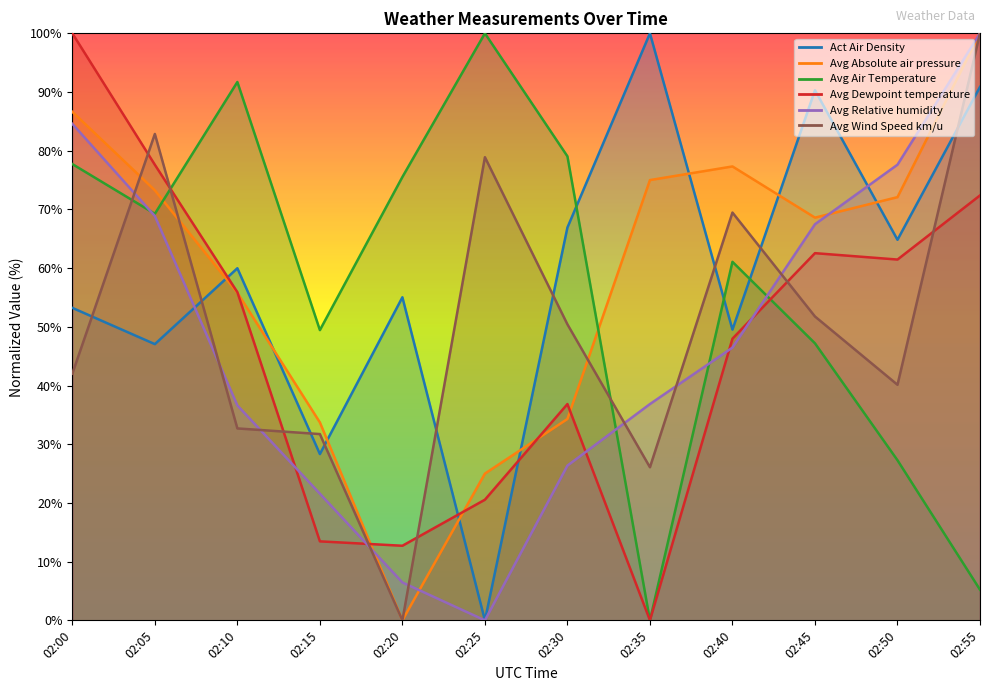

Where does the Avg Air Temperature series first go above 69?

02:00